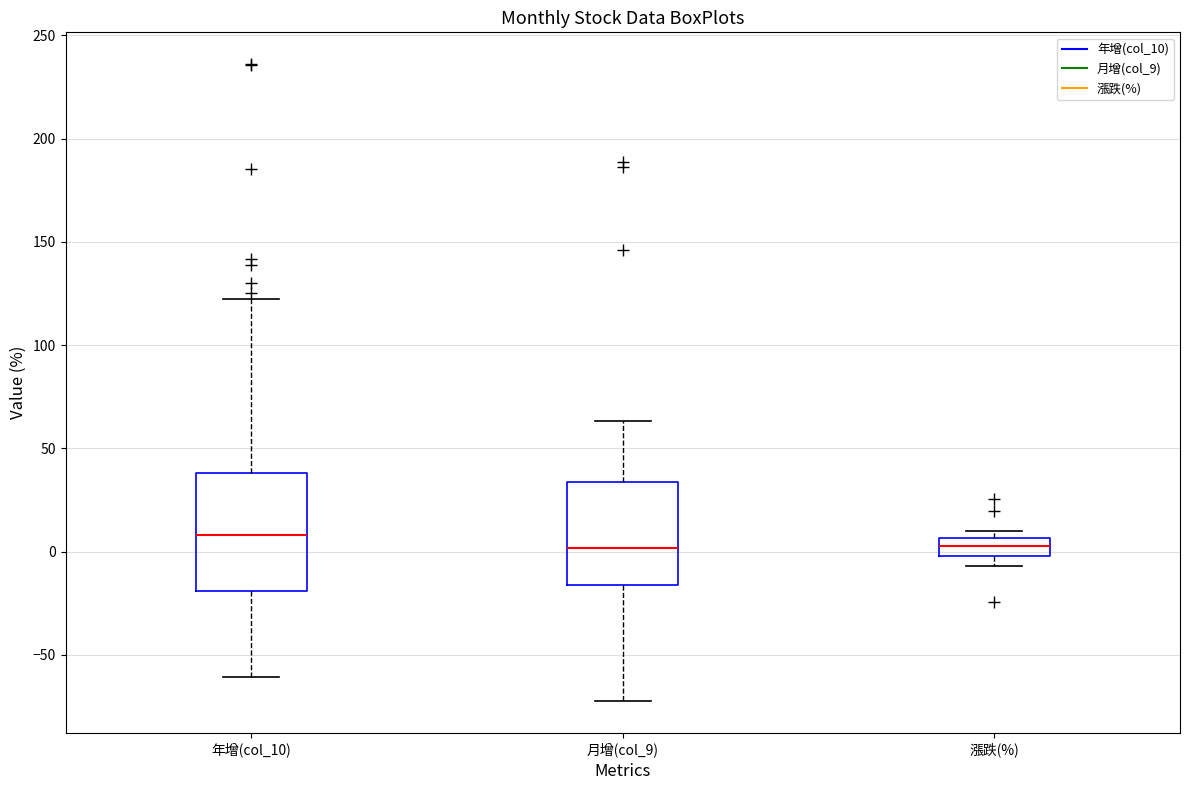

Which box has the highest median line?

年增(col_10)